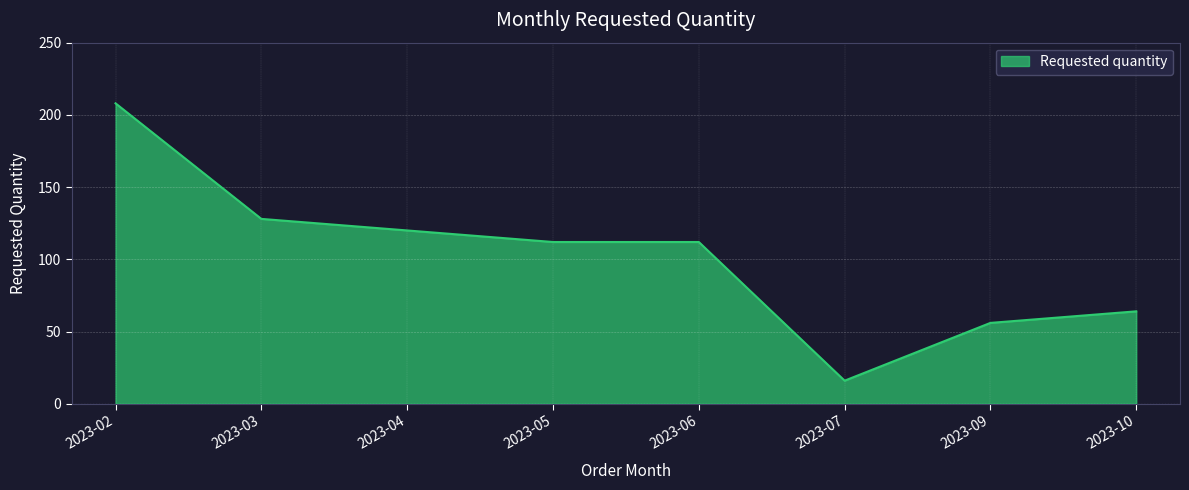

Approximately how many times larger is the value at 2023-02 compared to 2023-05?

1.9